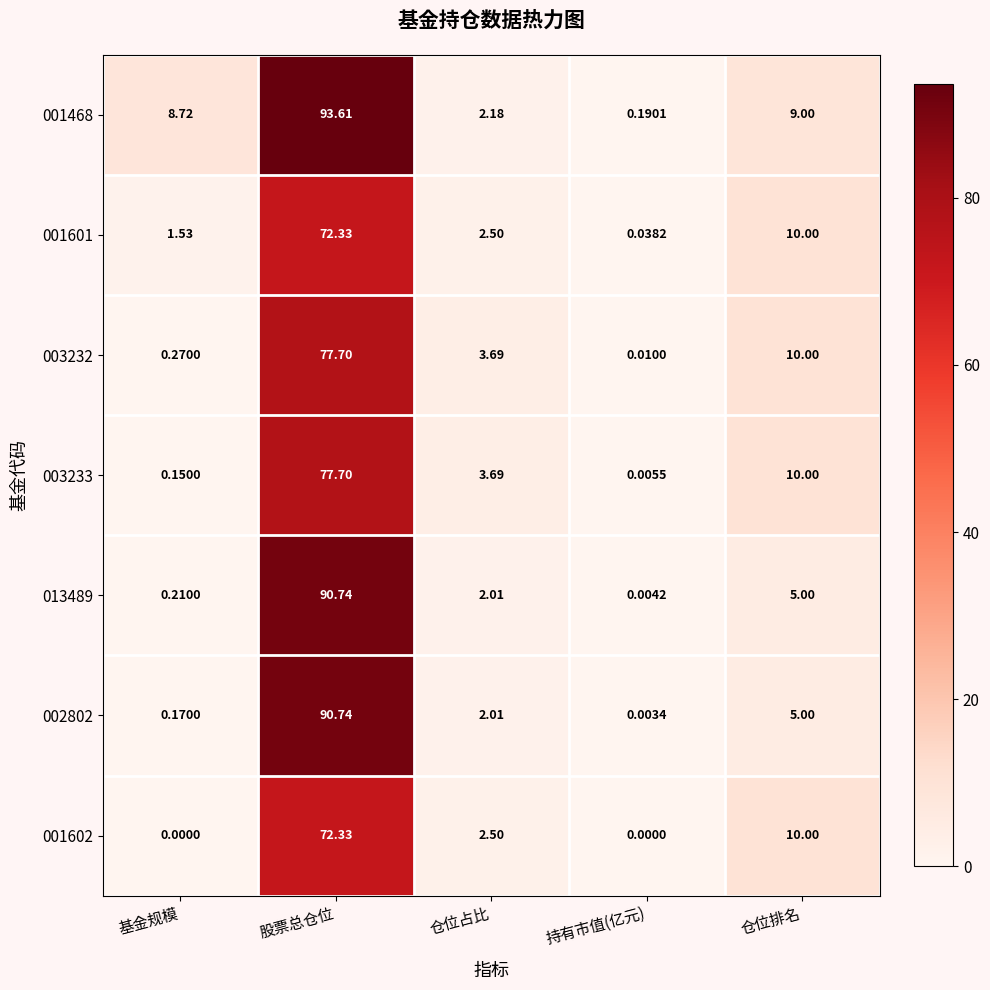

At which category is the sum across all series the highest?

股票总仓位